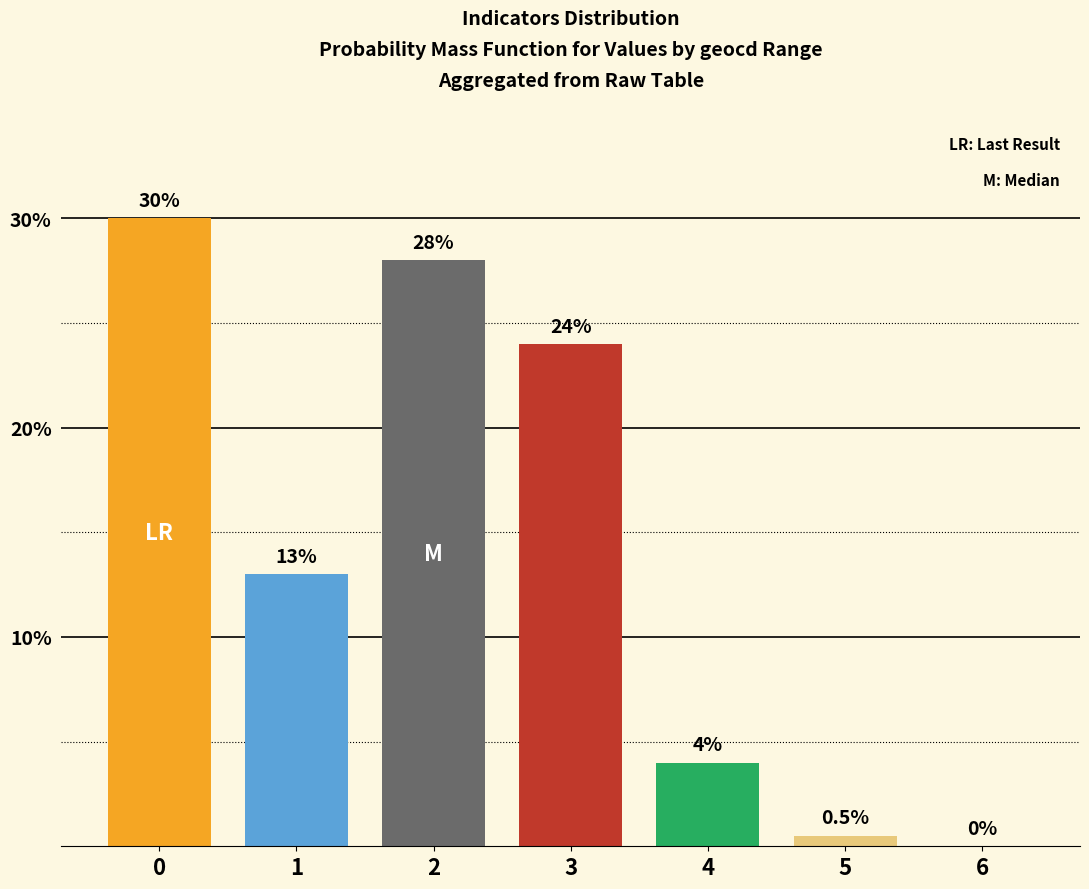

The chart shows a value of 28.0 at 2. True or false?

True